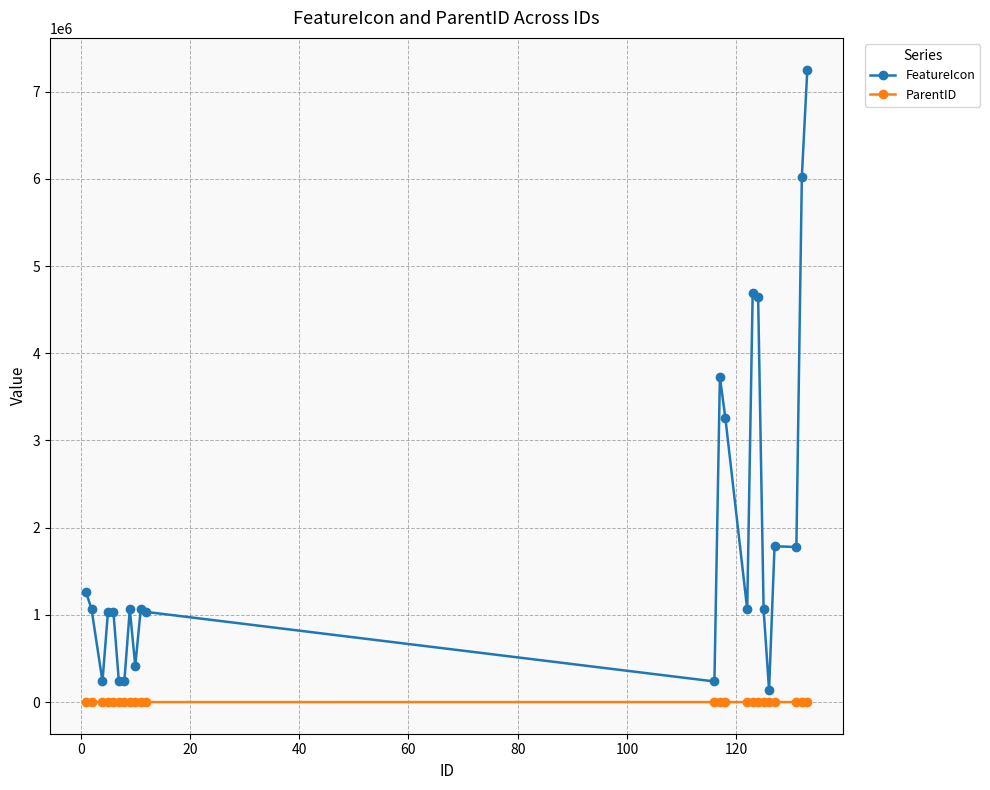

True or false: FeatureIcon and ParentID cross at least once.

False